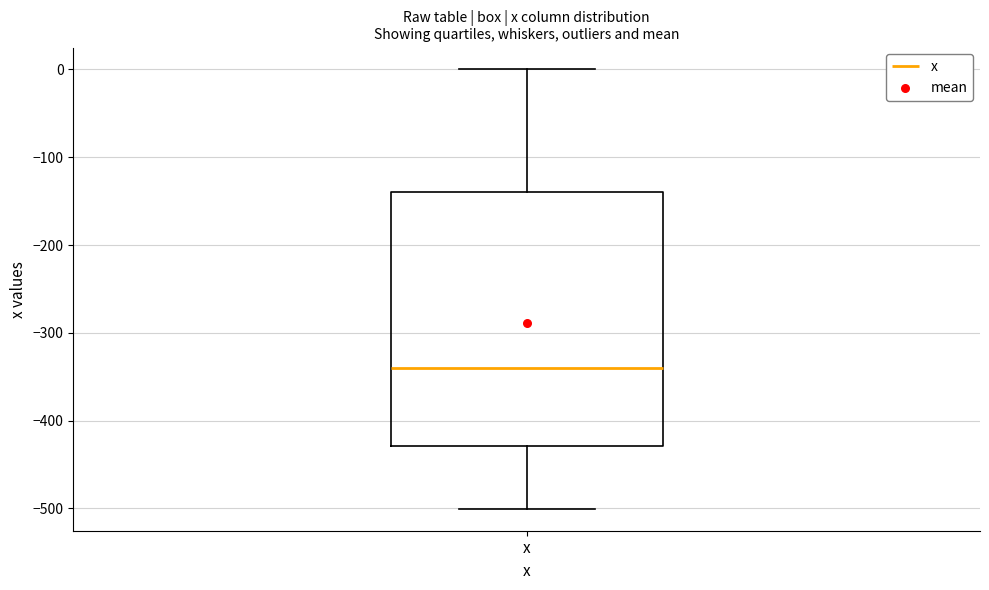

Where does the median line of the box for x sit on the y-axis? The values are not printed on the chart, so give them approximately, as read against the axis.

-340